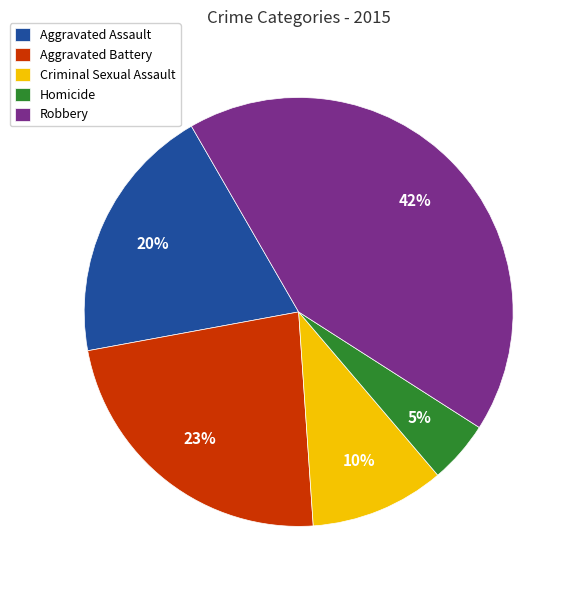

Is there any slice that represents more than half of the pie?

No